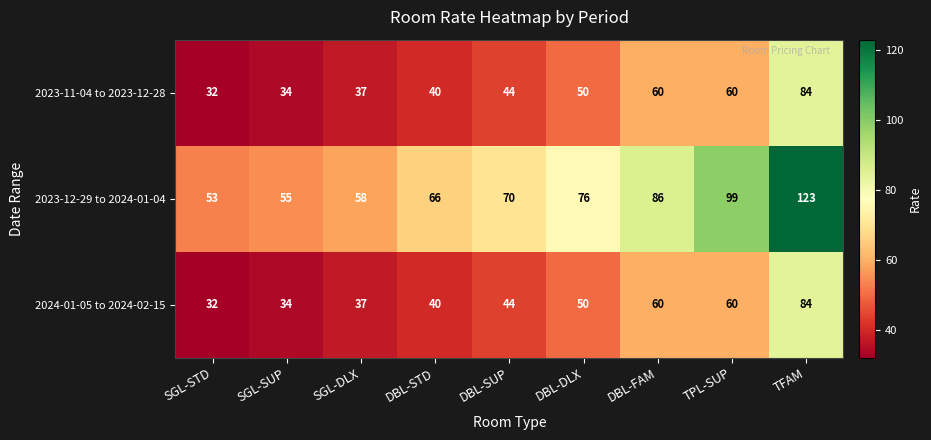

What is the minimum value shown in the chart?

32